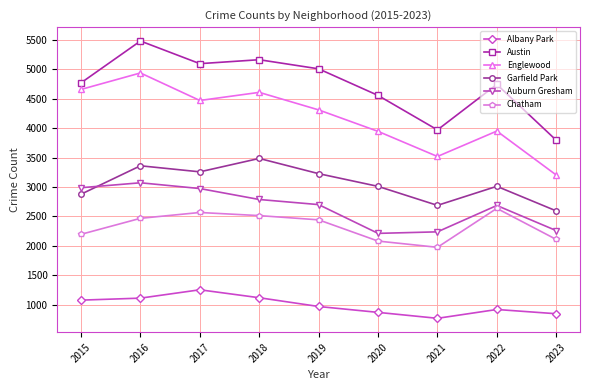

How many data points in Garfield Park are less than 3011?

4